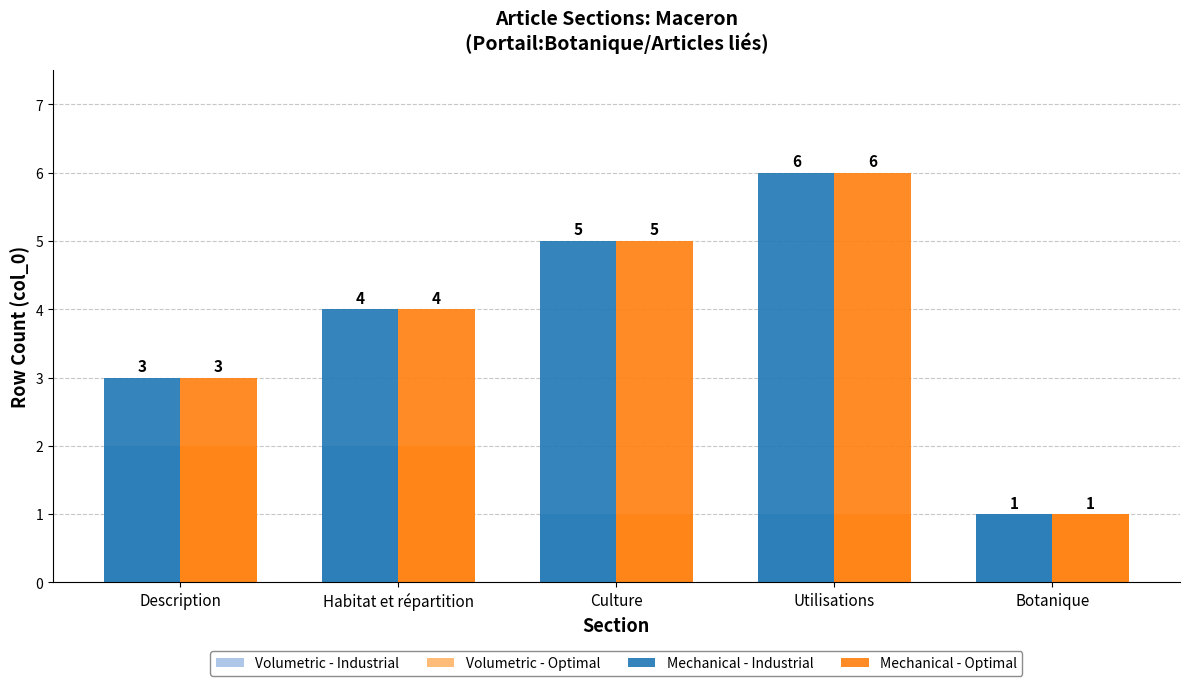

What is the difference between the highest and lowest values at Utilisations?

5